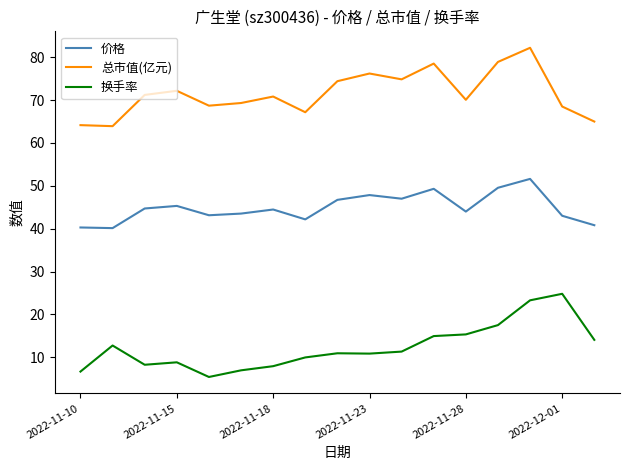

List the series in order of their overall mean, highest first.

总市值(亿元), 价格, 换手率